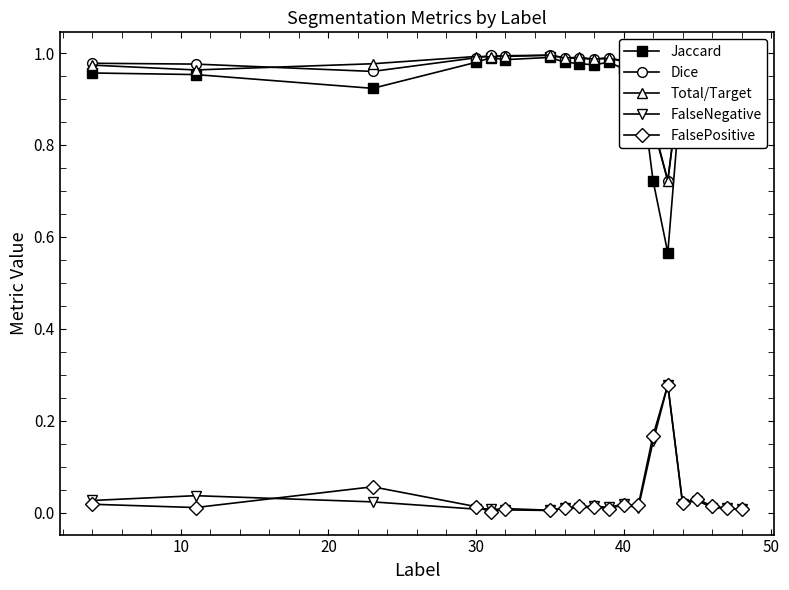

True or false: FalsePositive has more than 0 points higher than both neighbors.

True